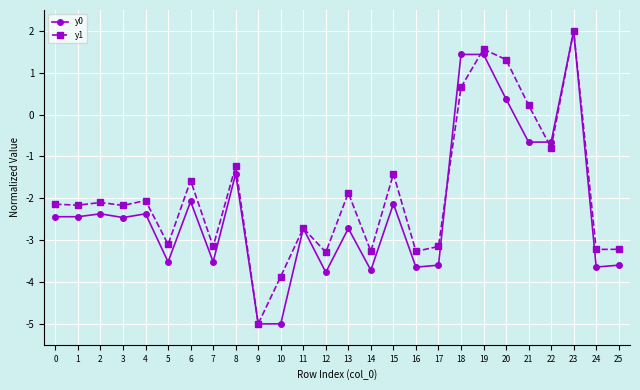

True or false: y0 has more than 1 interior local peaks.

True